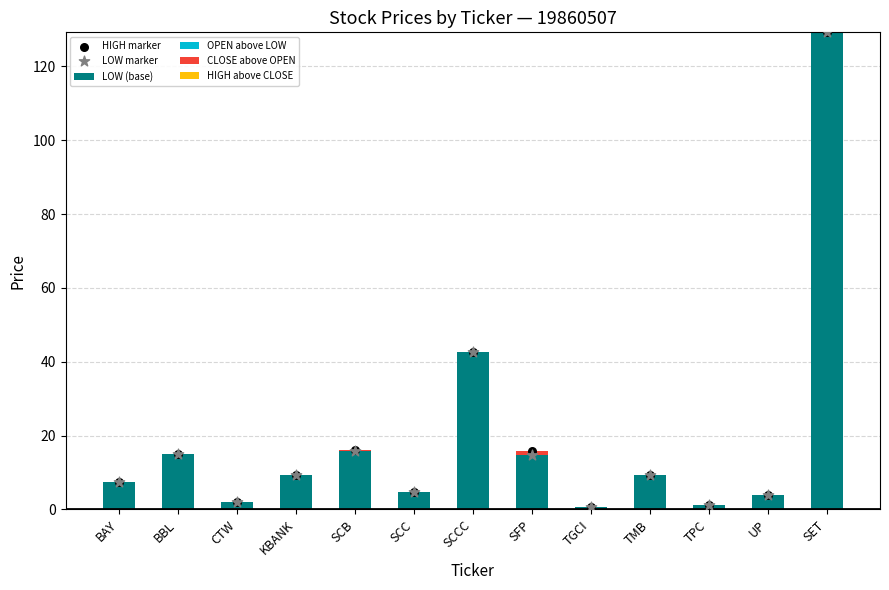

Which series contains the highest Y value?

LOW (base)